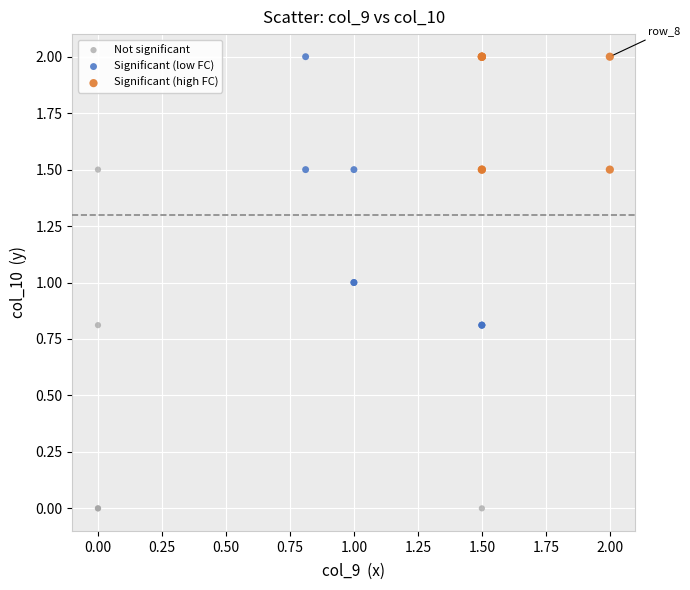

What are all the series names shown in the legend?

Not significant, Significant (low FC), Significant (high FC)